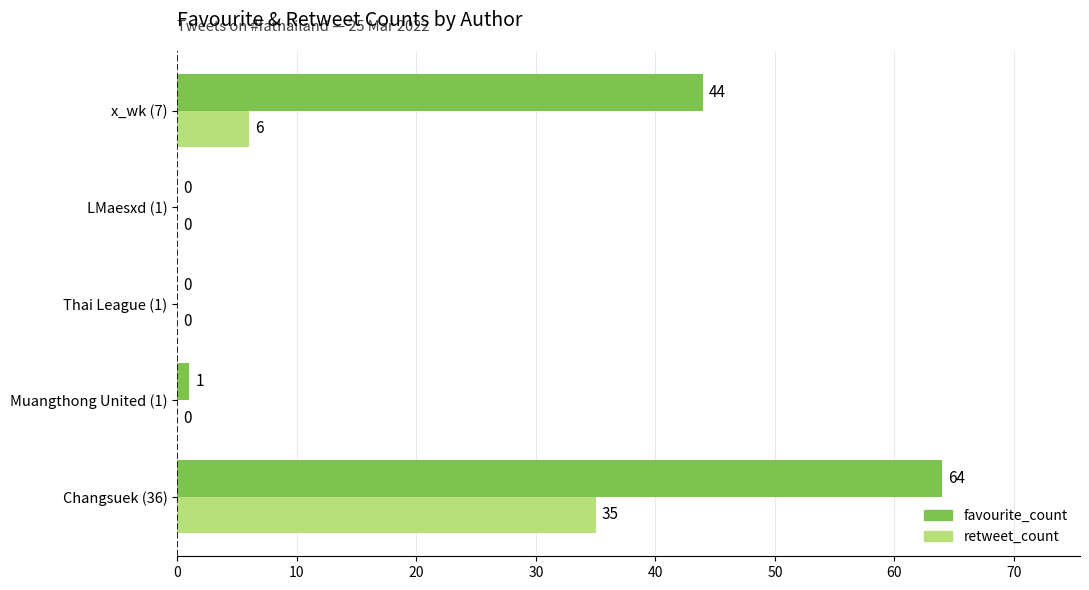

What are all the series names shown in the legend?

favourite_count, retweet_count